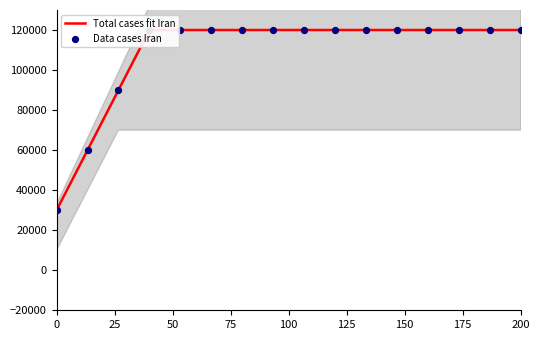

Which series has the widest spread of Y values?

Total cases fit Iran